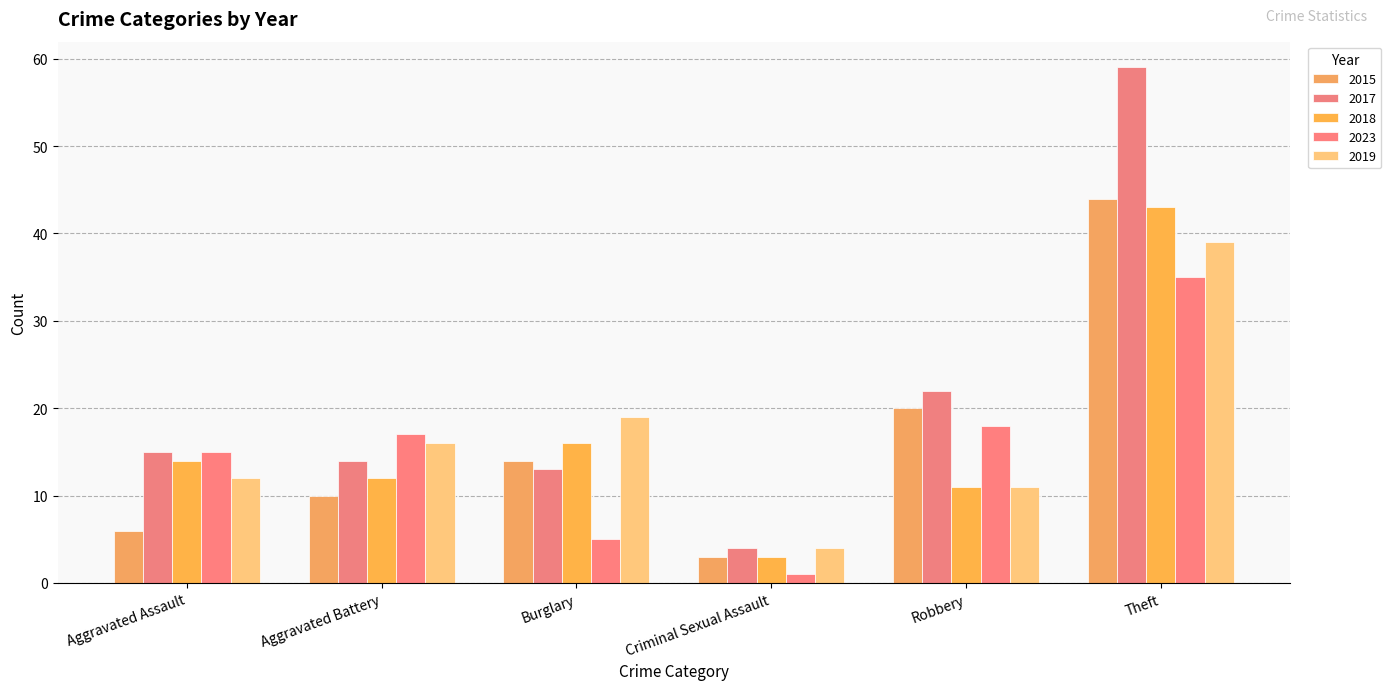

Count the number of categories in the chart.

6